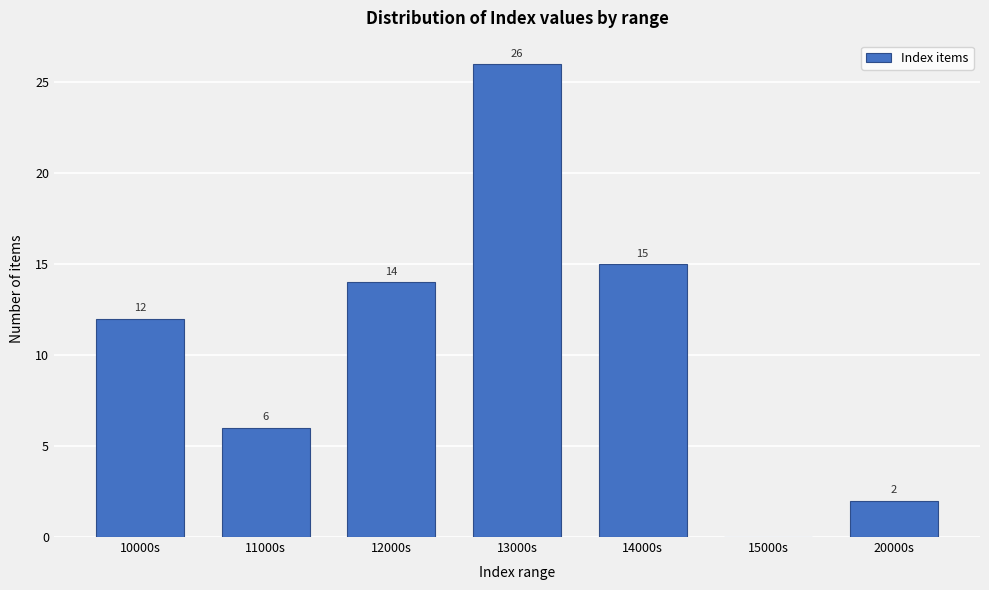

Reading left to right, extract all data points from this chart.

10000s=12	11000s=6	12000s=14	13000s=26	14000s=15	15000s=0	20000s=2